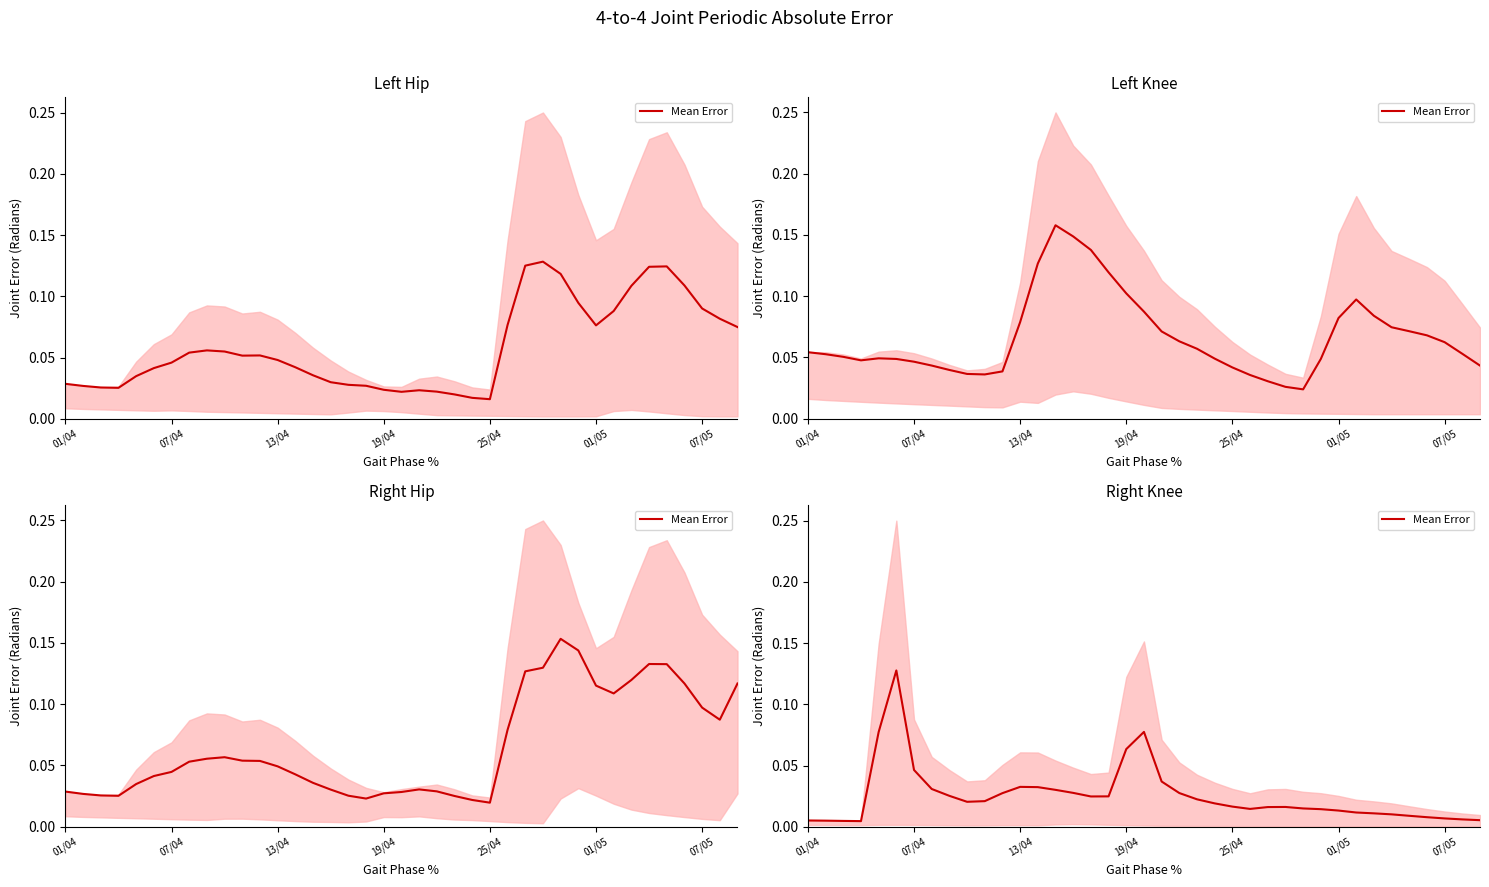

Is it true that the value at 25/04 is 0.0?

False